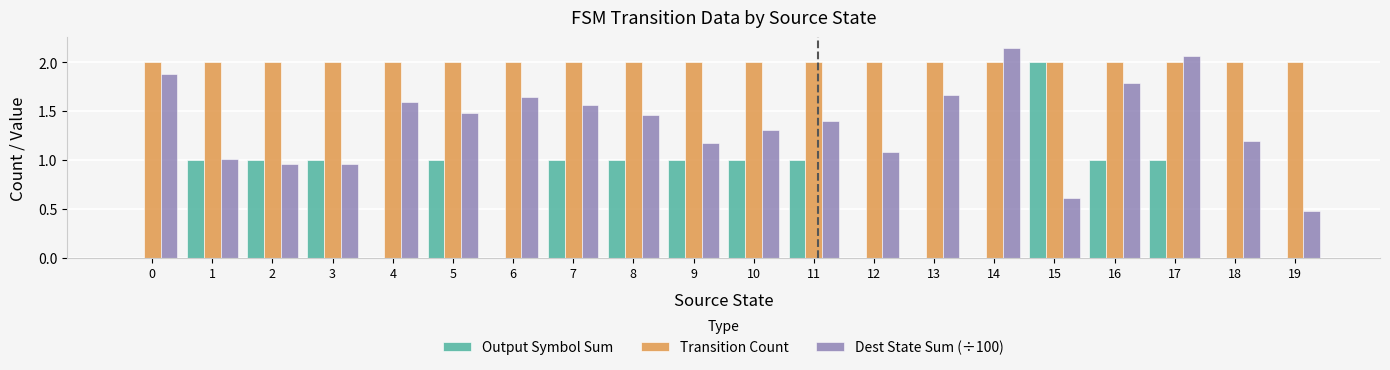

The value of Output Symbol Sum at 16 is 0.3. True or false?

False